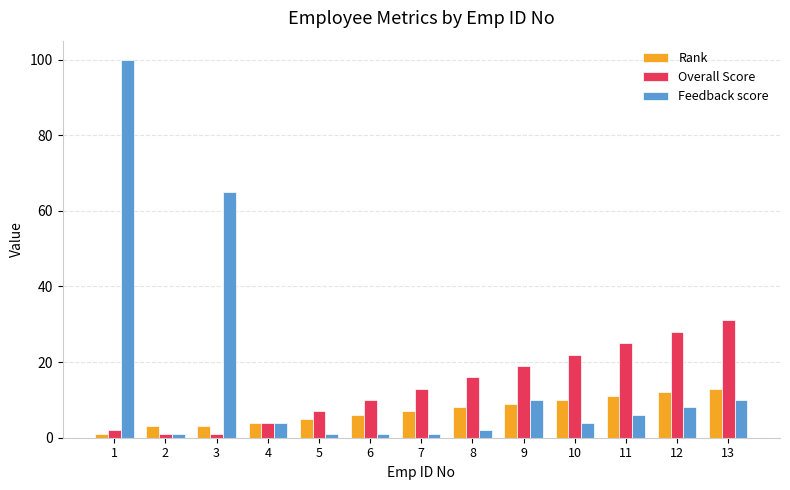

At which category is the sum across all series the highest?

1